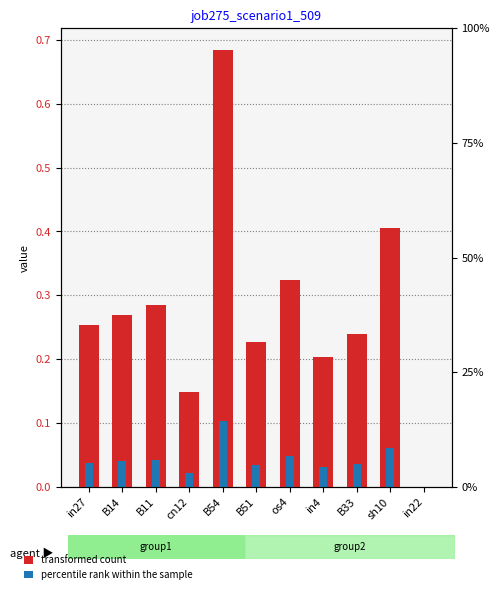

Reading left to right, what are all the values shown in this chart?

0.3	0.3	0.3	0.1	0.7	0.2	0.3	0.2	0.2	0.4	0.0